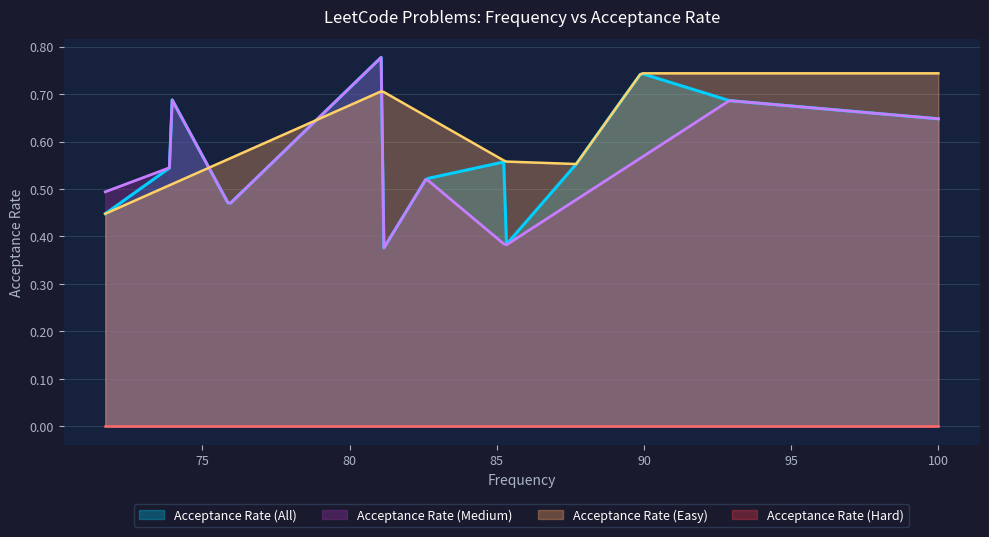

The value at 81.1 is 0.4. True or false?

True